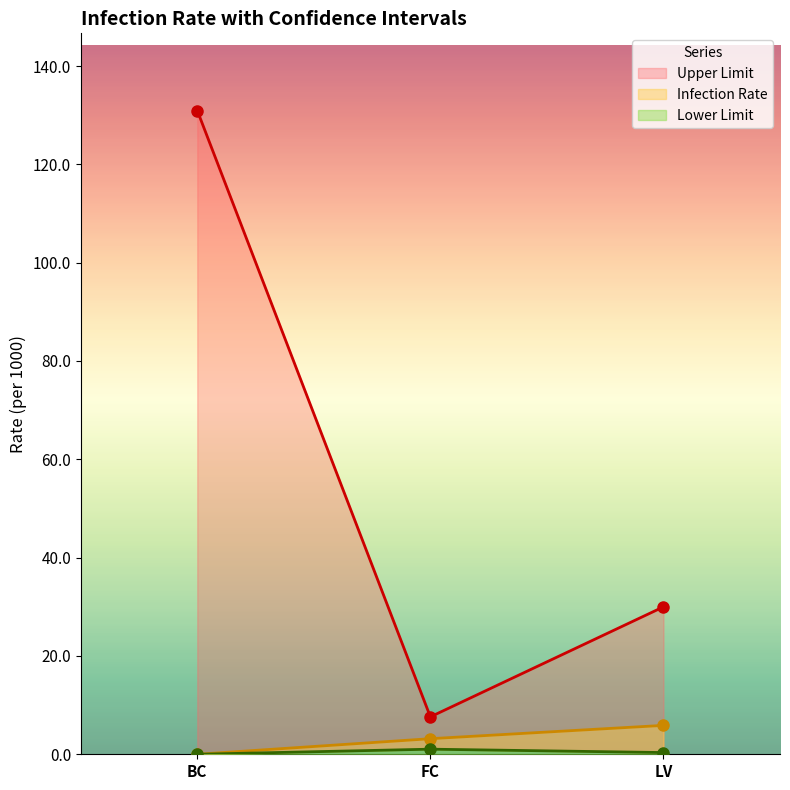

At which category does the chart reach its minimum across all series?

BC